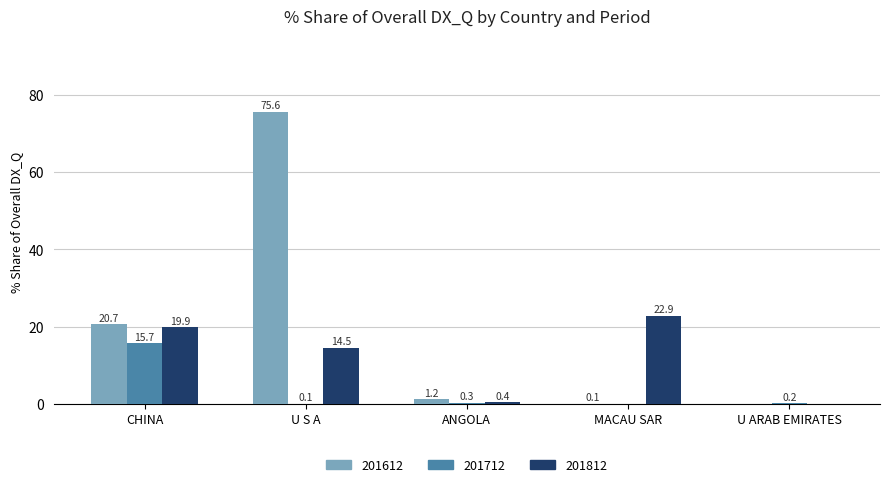

What is the maximum value shown in the chart?

75.6